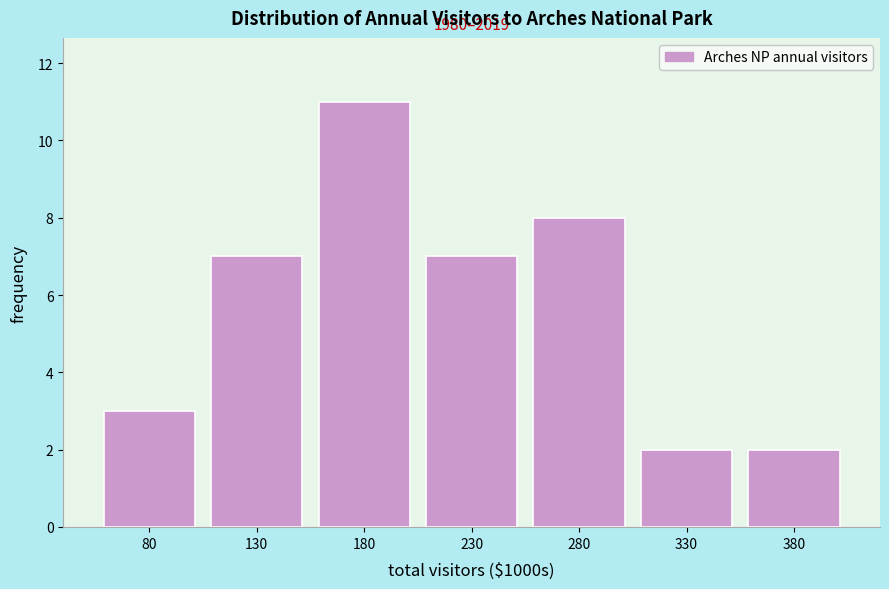

Reading right to left, what are all the values shown in this chart?

2	2	8	7	11	7	3